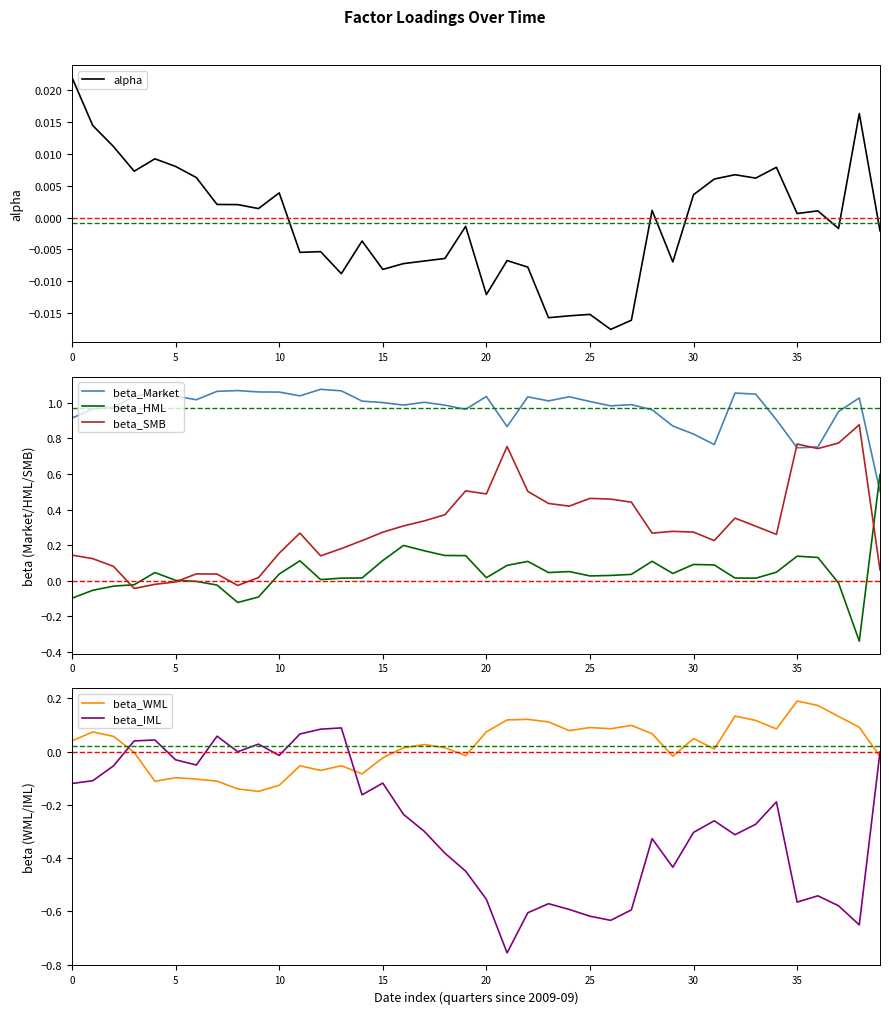

True or false: alpha has more than 2 points higher than both neighbors.

True